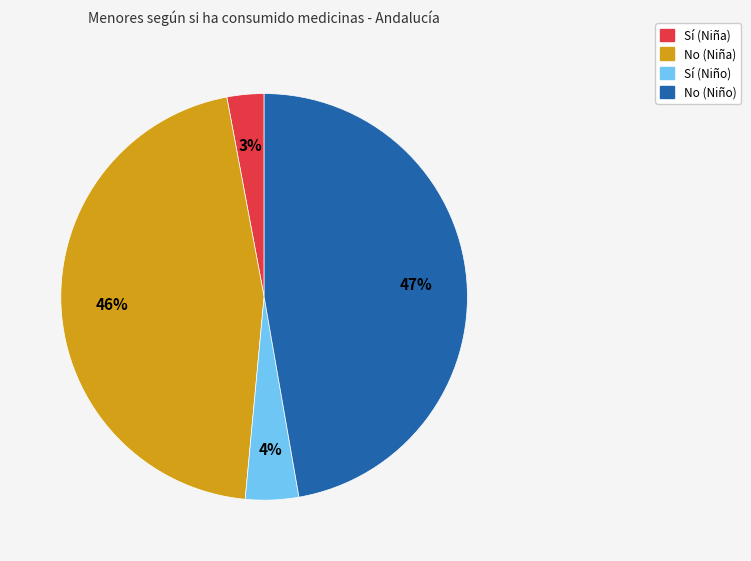

Does any single category account for the majority?

No